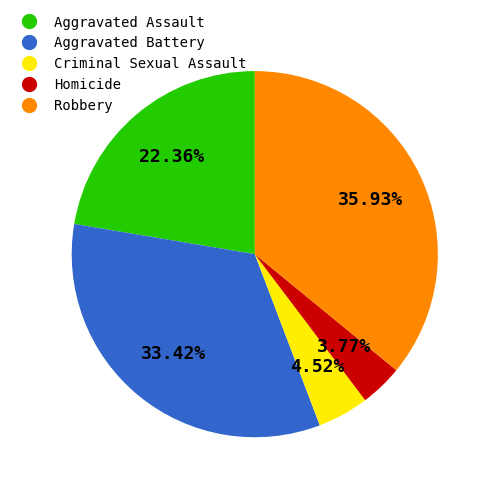

Do Aggravated Battery and Criminal Sexual Assault together represent more than half of the pie?

No